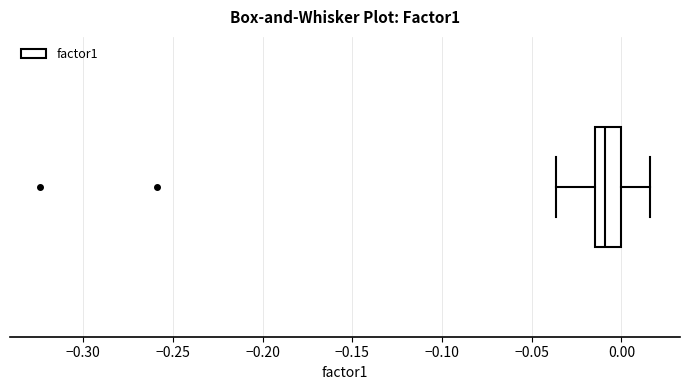

Where is the right edge of the box on the x-axis? The values are not printed on the chart, so give them approximately, as read against the axis.

0.000